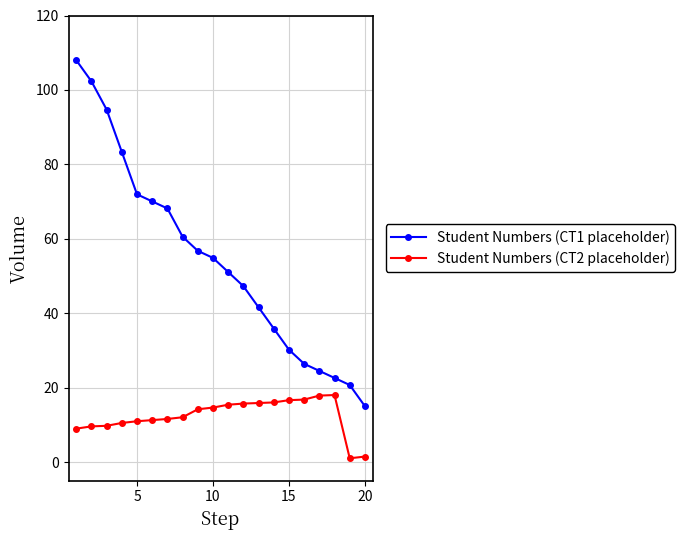

Rank the series by their average value, from lowest to highest.

Student Numbers (CT2 placeholder), Student Numbers (CT1 placeholder)